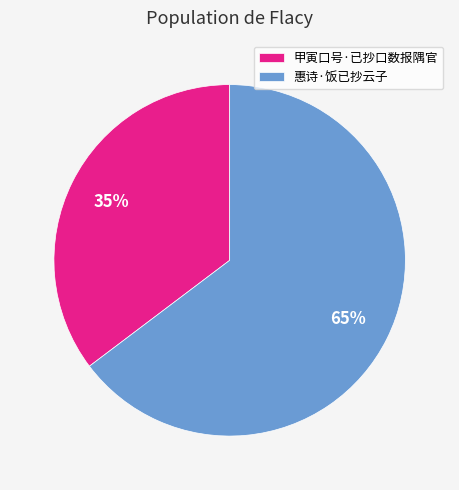

Does 甲寅口号·已抄口数报隅官 represent more than half of the total?

No